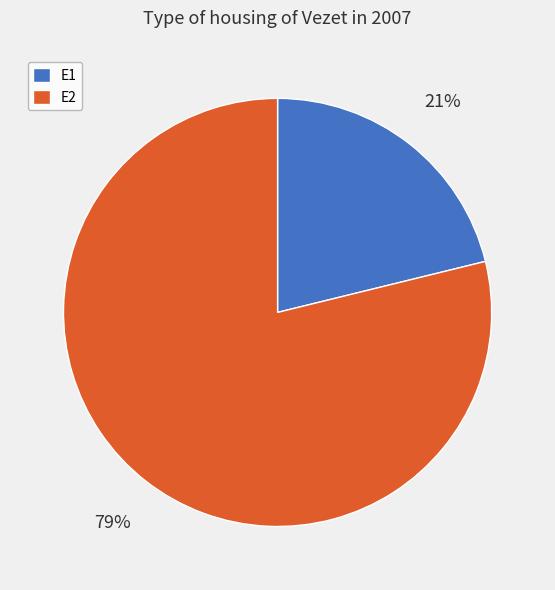

What percentage is the E2 slice, to the nearest percent?

79%